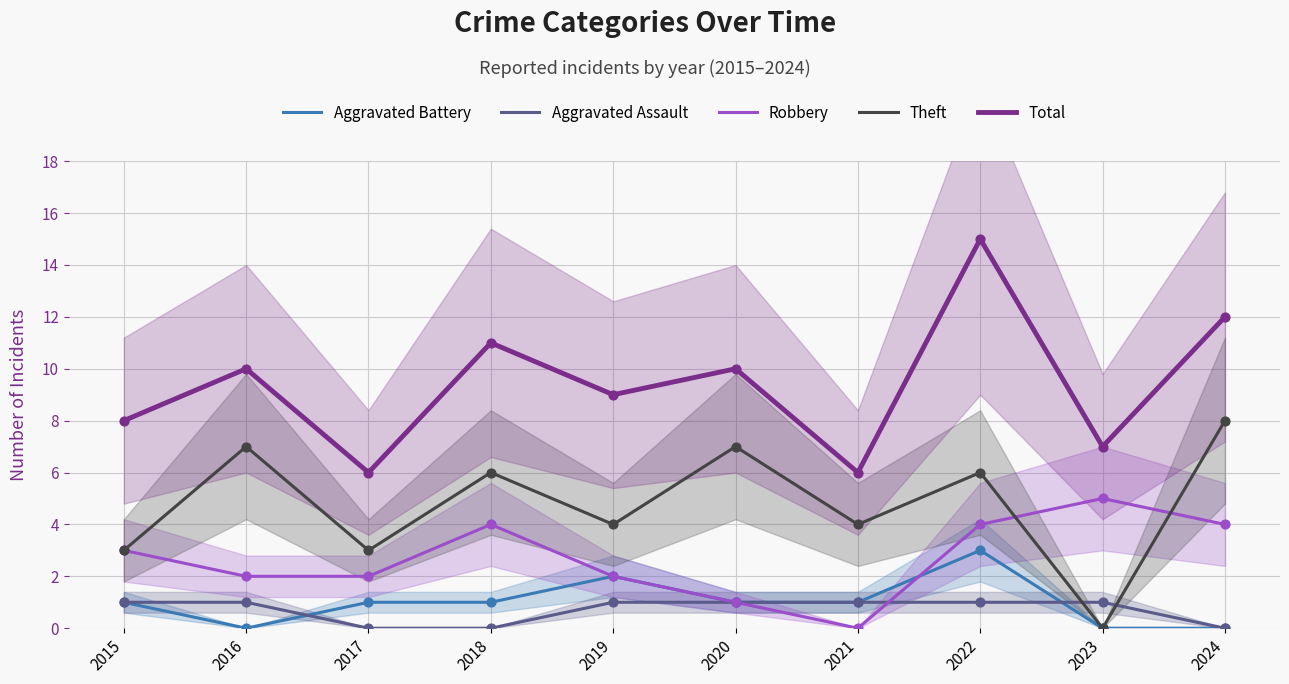

At which category is the sum across all series the highest?

2022